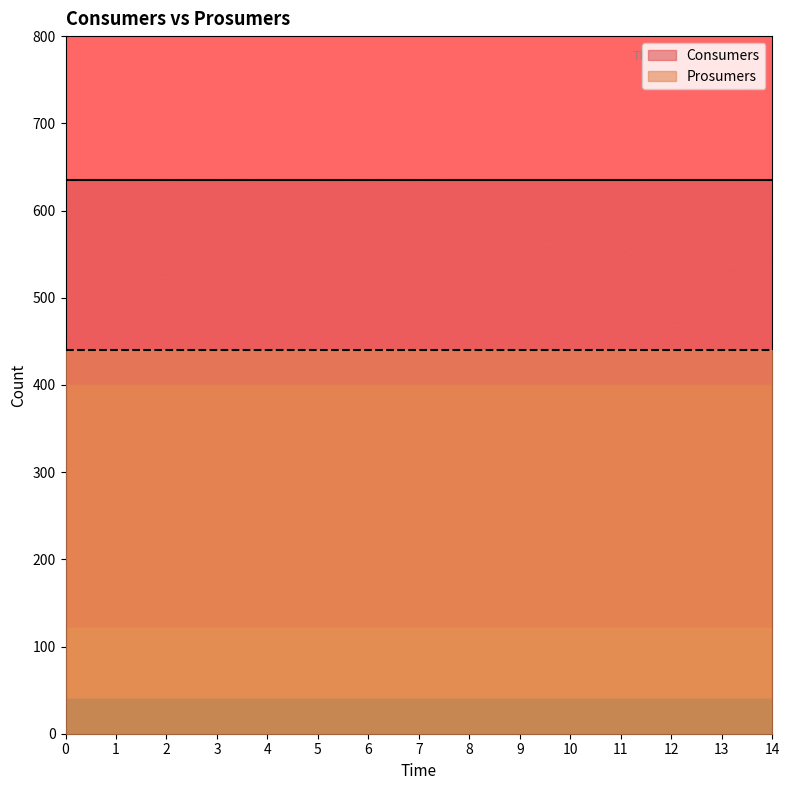

Reading left to right, list all the values displayed in this chart.

Consumers: 635	635	635	635	635	635	635	635	635	635	635	635	635	635	635
Prosumers: 440	440	440	440	440	440	440	440	440	440	440	440	440	440	440